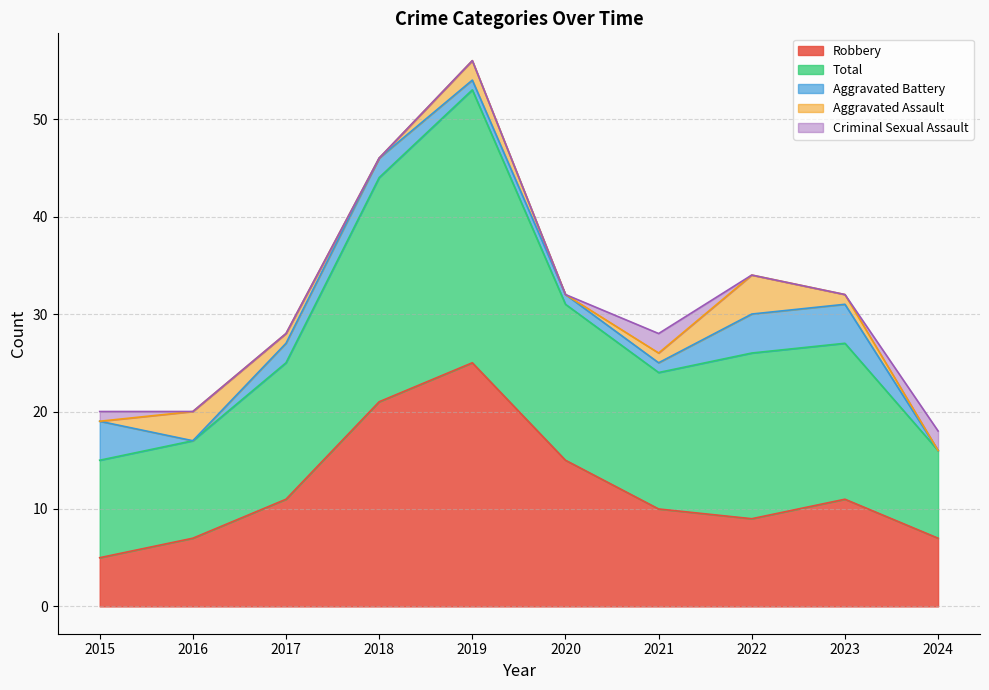

True or false: Aggravated Assault and Robbery intersect in this chart.

False